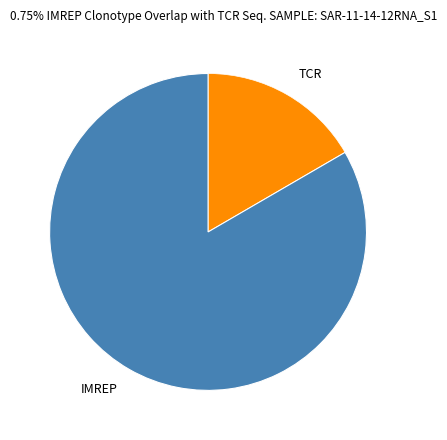

Is the sum of TCR and IMREP greater than half?

Yes